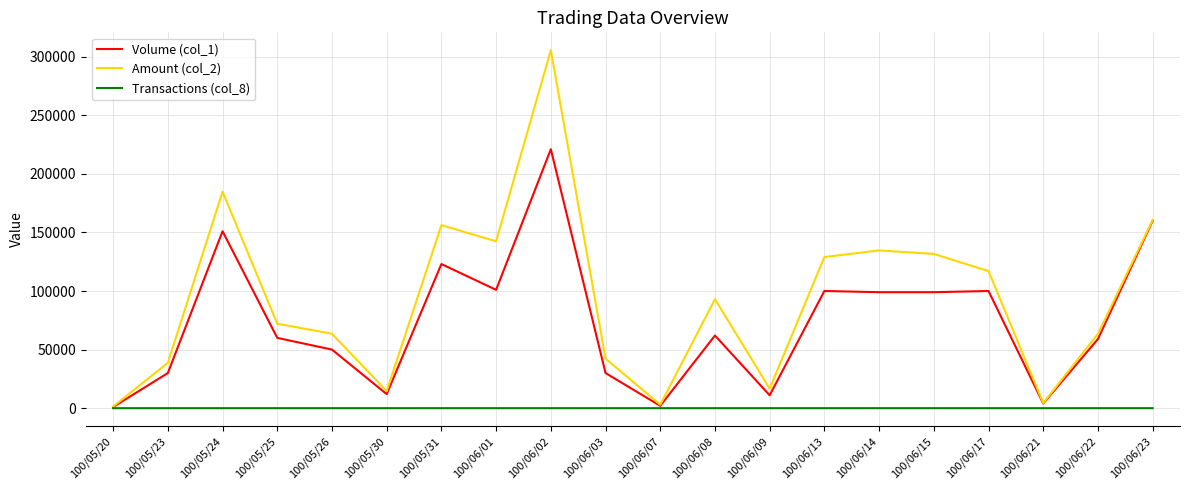

At which label is Amount (col_2) closest to 153450?

100/05/31